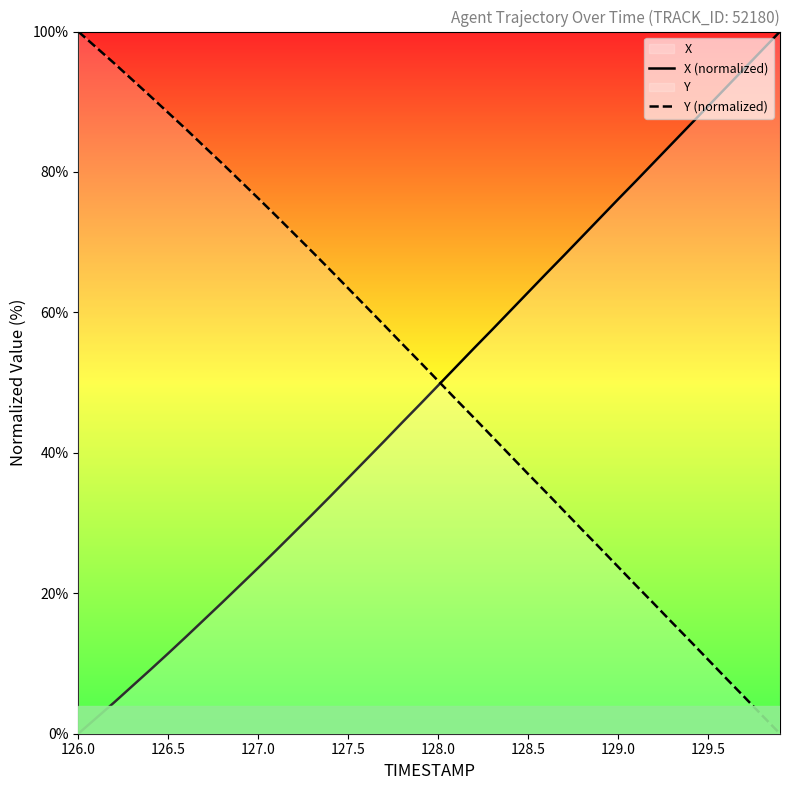

List the series in order of their peak value, lowest first.

X (normalized), Y (normalized)